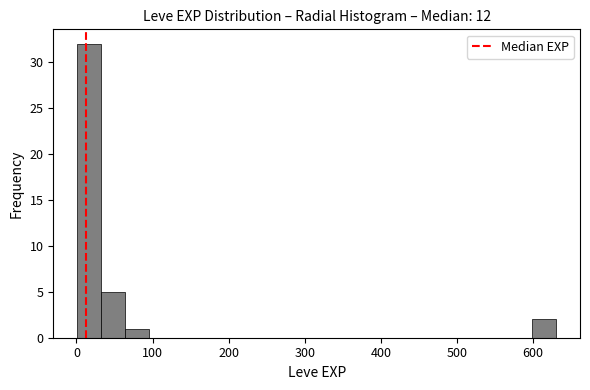

Read against the x-axis, roughly where is the centre of the tallest bar?

20